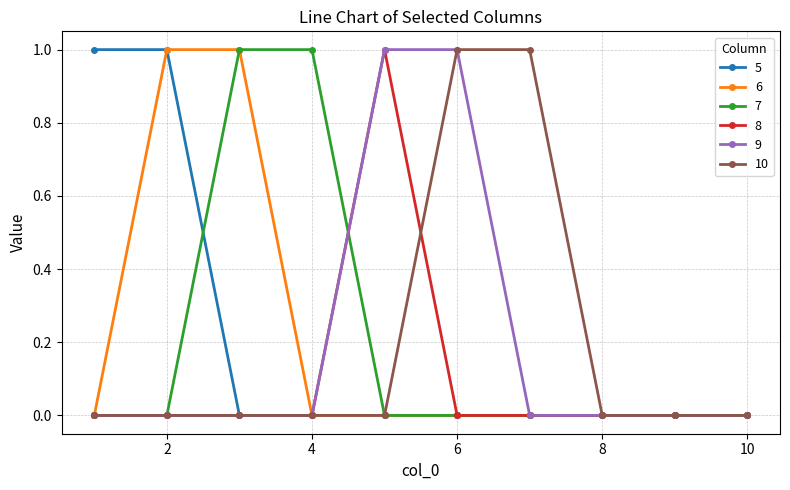

Count the number of data series in this chart.

6